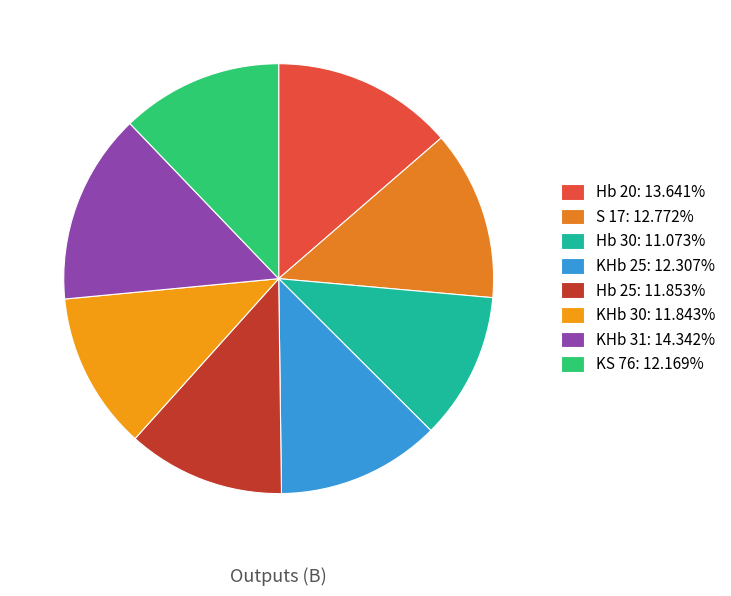

Is it true that S 17 is 13% of the pie?

True